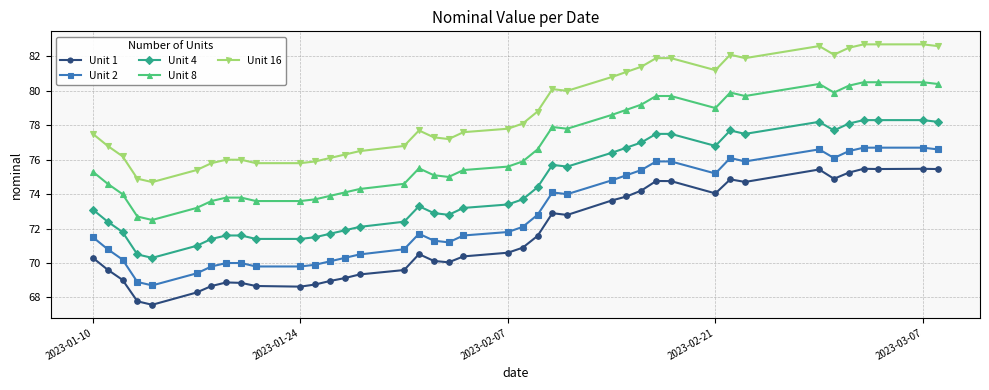

What is the greatest value displayed?

82.7